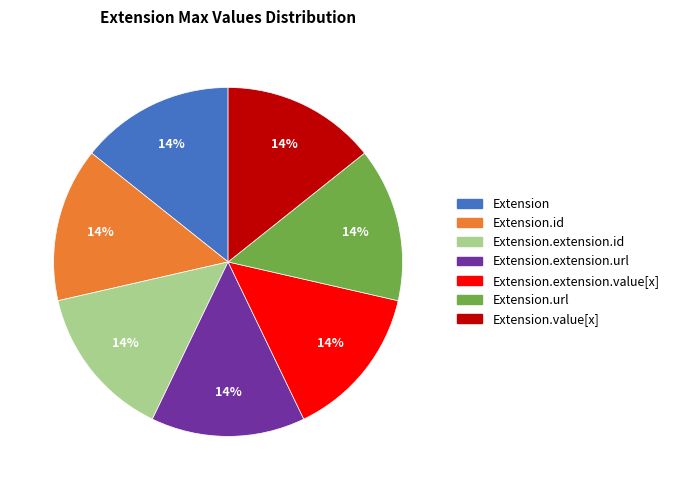

Does any single category account for the majority?

No